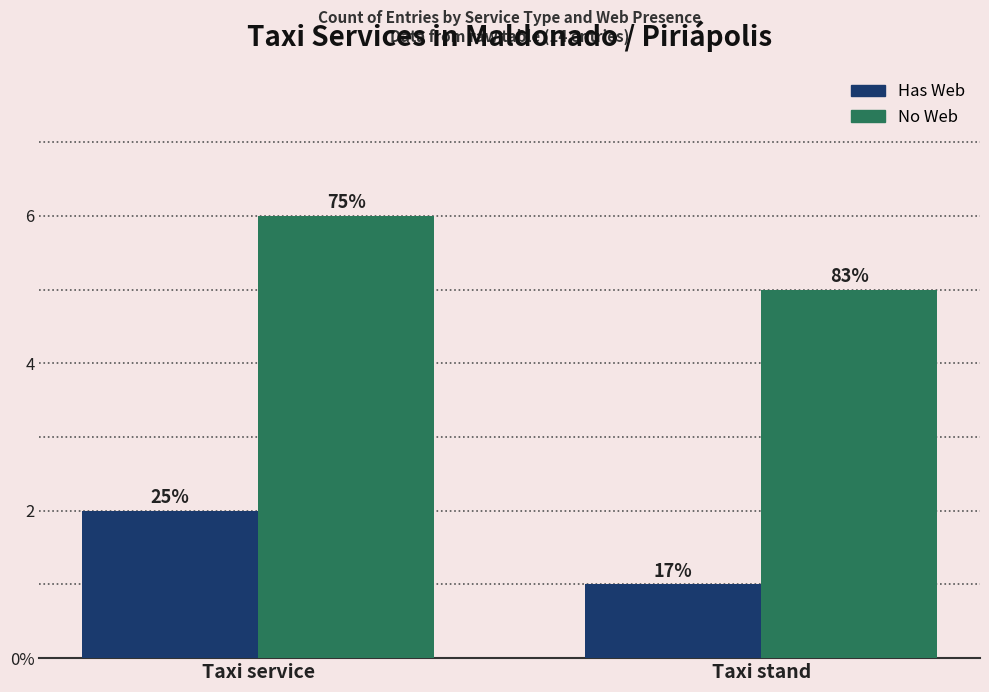

Reading left to right, what are all the values shown in this chart?

Has Web: 2	1
No Web: 6	5